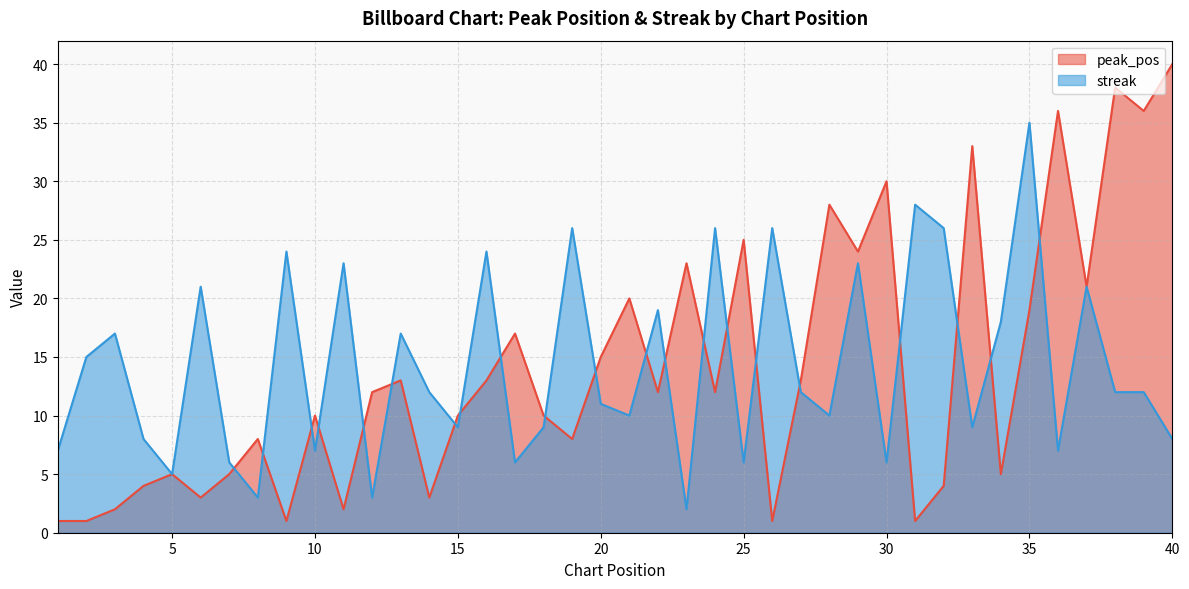

Which has a higher value, 37 or 1?

37